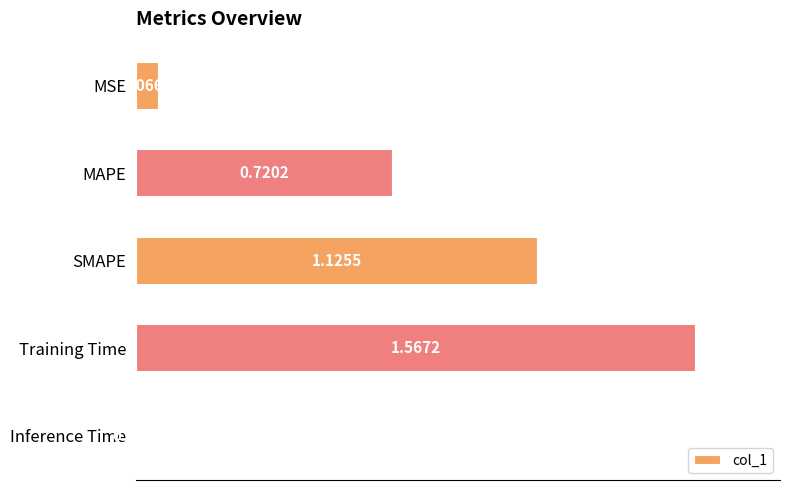

What is the label of the 3rd bar from the bottom?

SMAPE